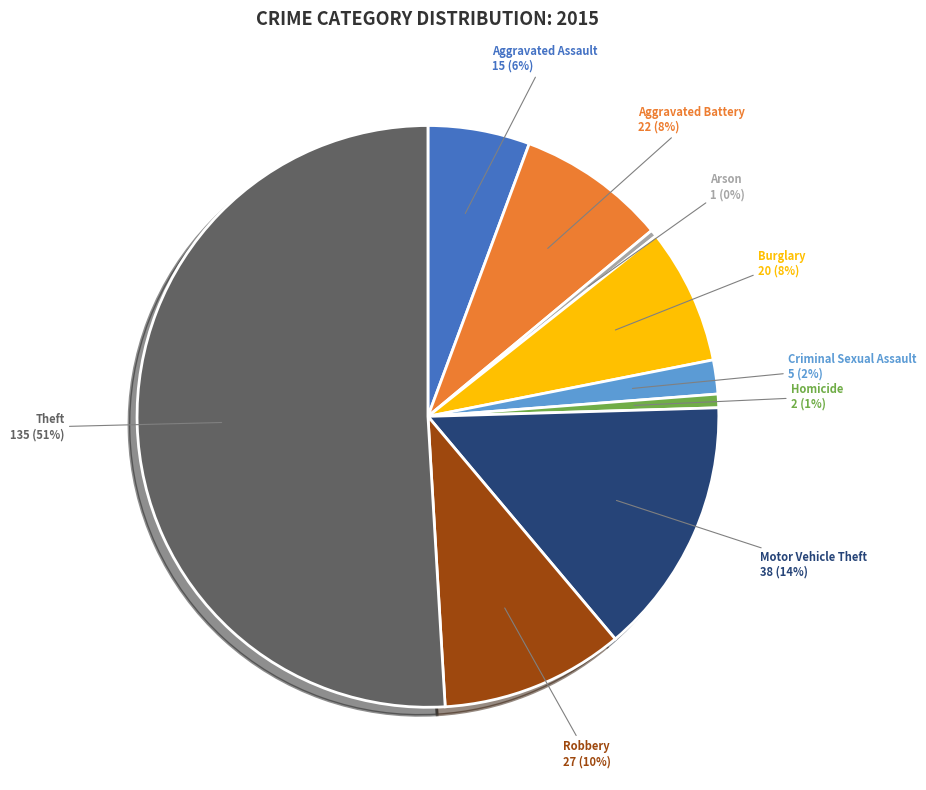

Is it true that Aggravated Assault is 6% of the pie?

True